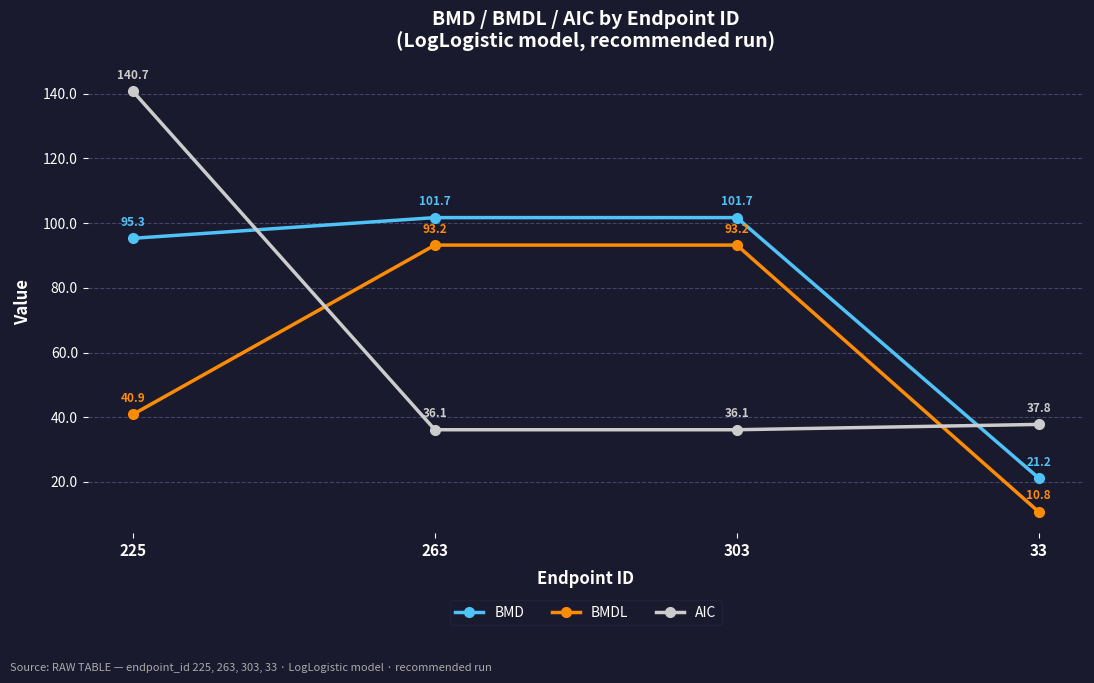

What is the sum of all AIC values?

250.8